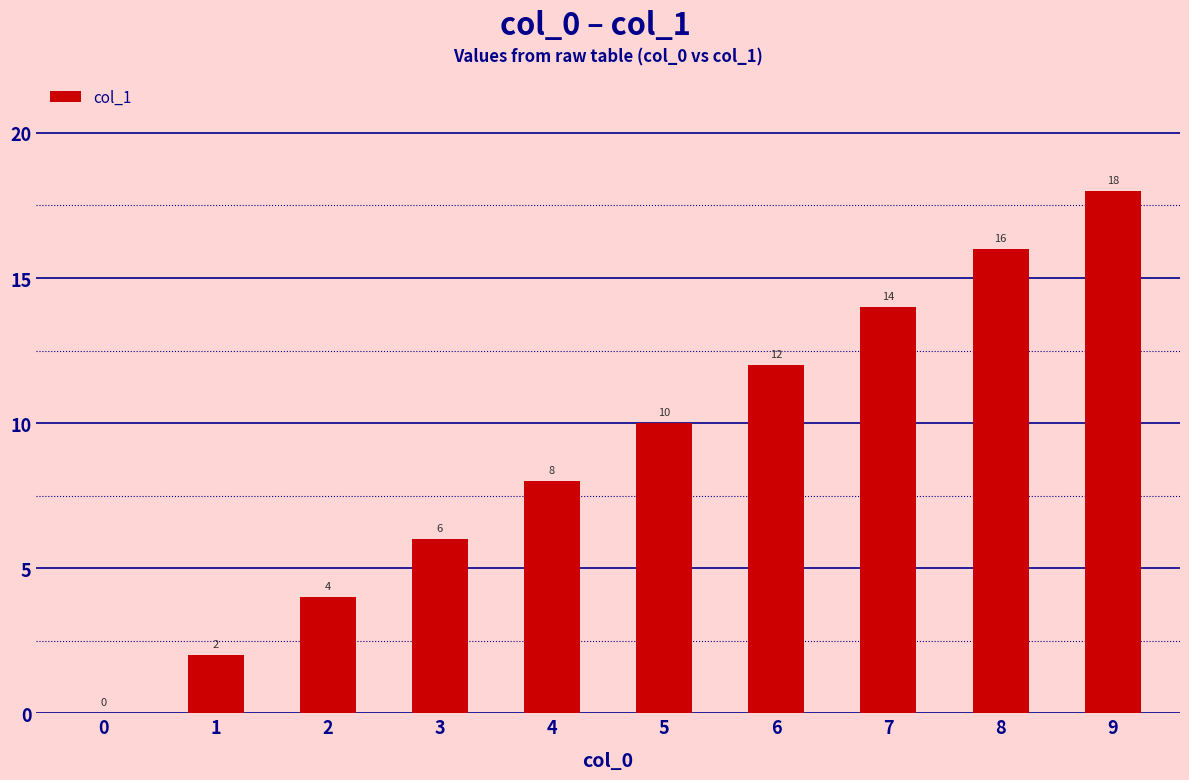

How many values are above zero?

9